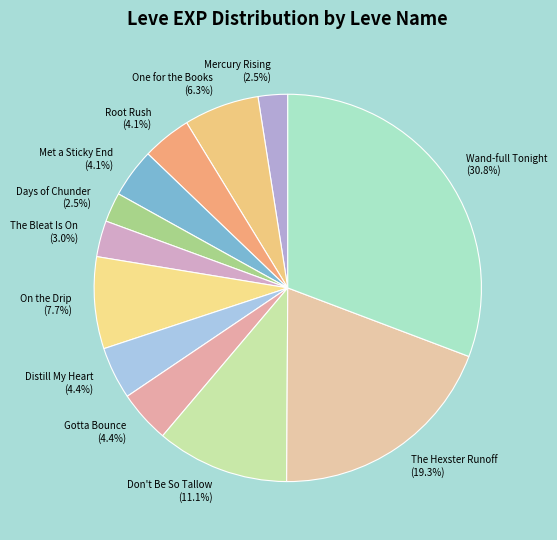

Between The Bleat Is On and The Hexster Runoff, which is larger?

The Hexster Runoff